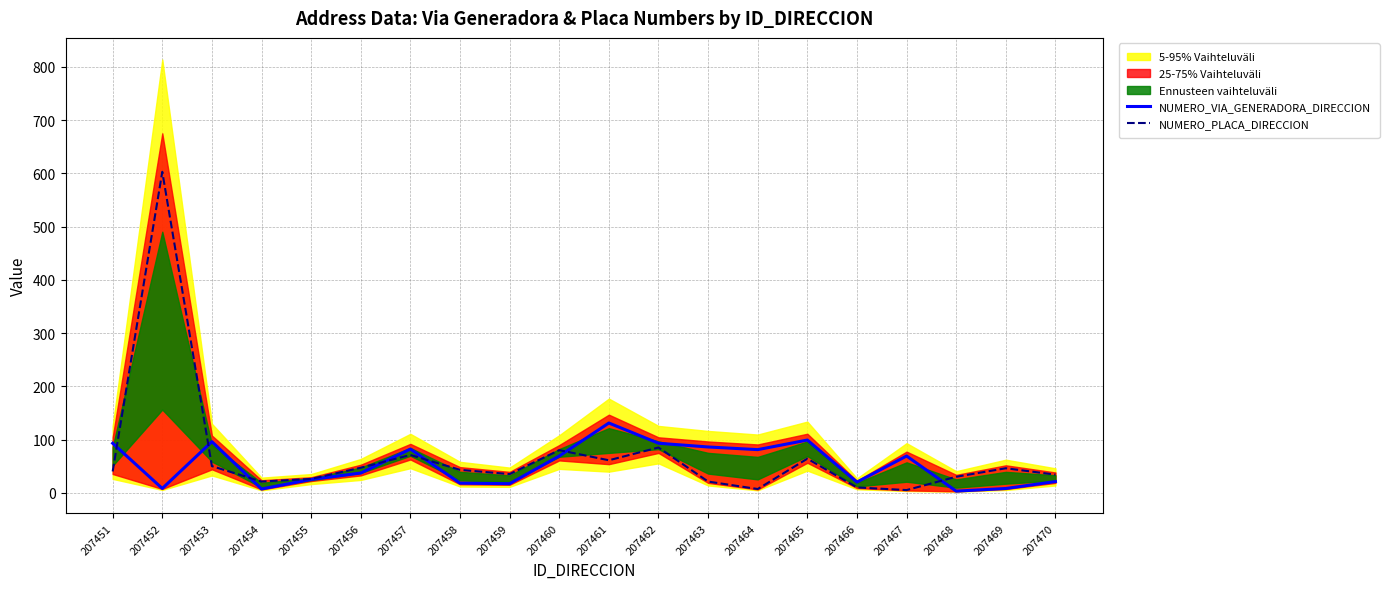

What is the difference between the maximum and minimum values in the NUMERO_VIA_GENERADORA_DIRECCION series?

128